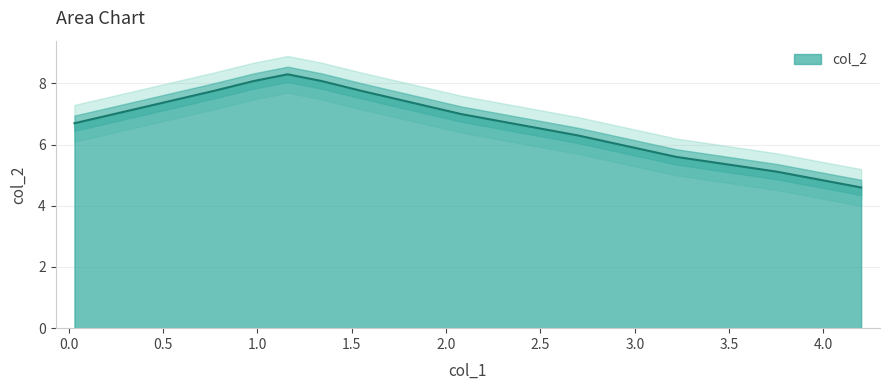

True or false: there are more than 1 points higher than both neighbors.

False